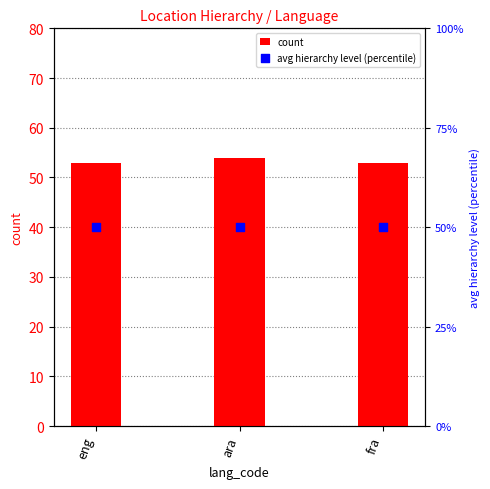

At which category is the sum across all series the highest?

ara